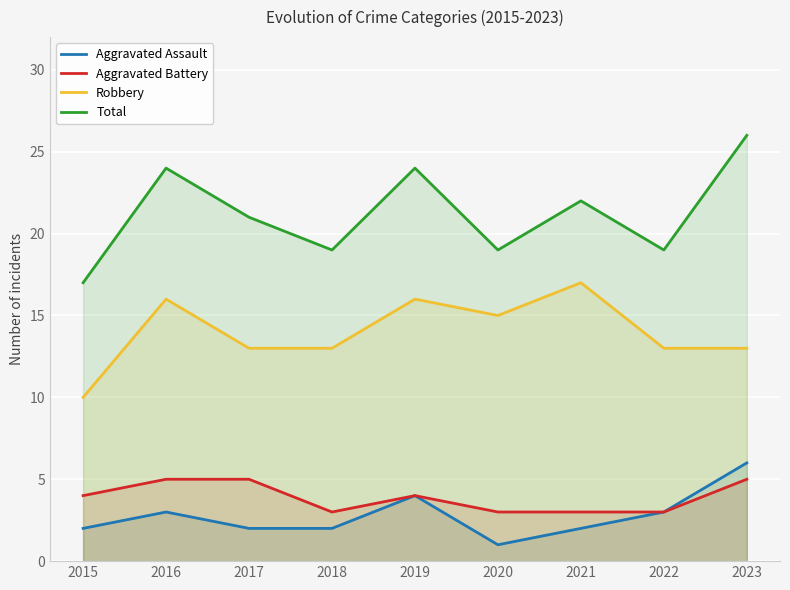

How many distinct data groups are displayed?

4